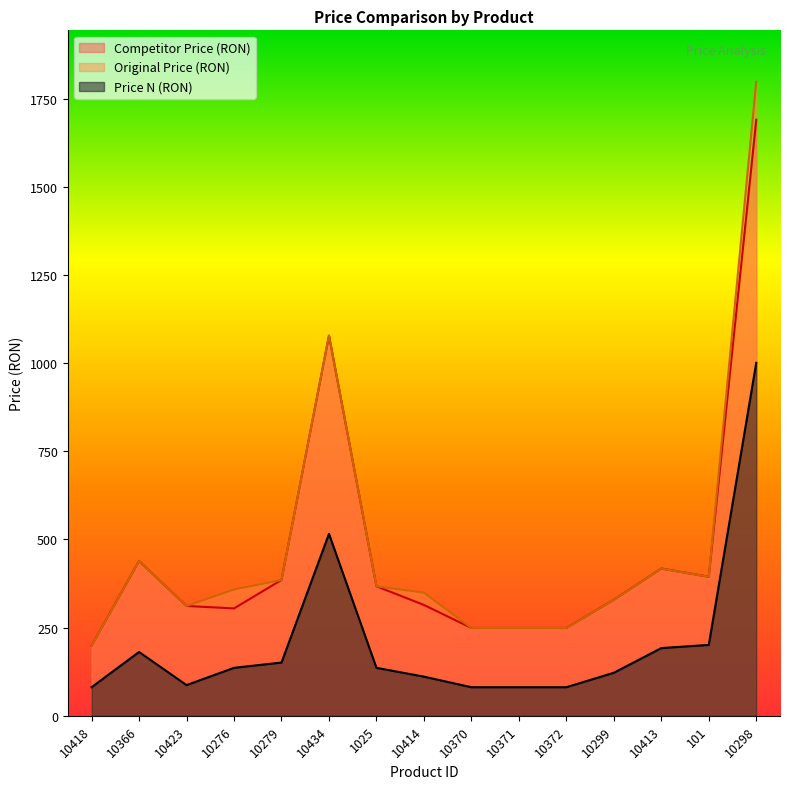

Does the chart have visible grid lines?

No